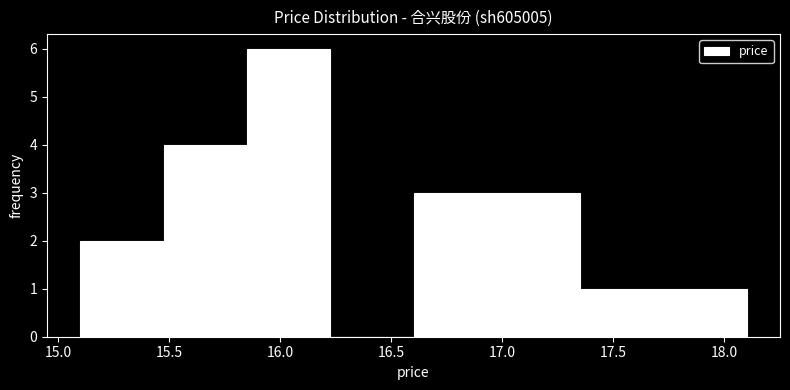

Over which range of the x-axis is the bar tallest?

15.850 to 16.225